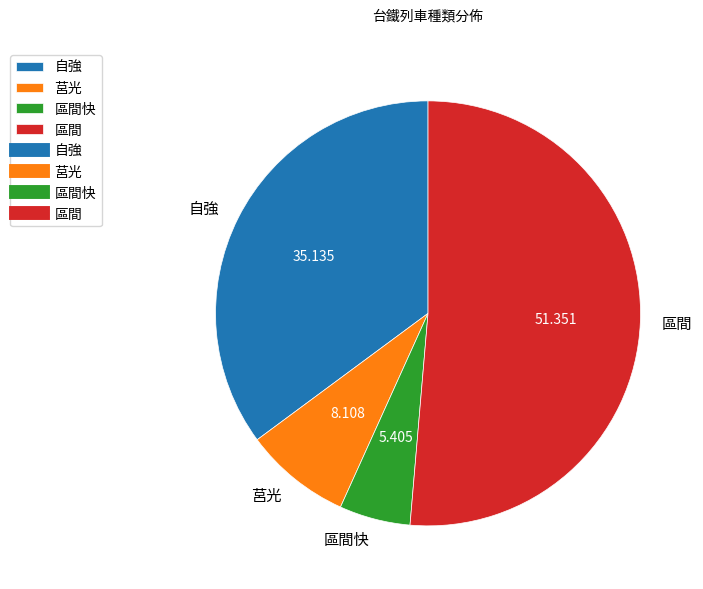

Rank the categories by value from lowest to highest.

區間快, 莒光, 自強, 區間